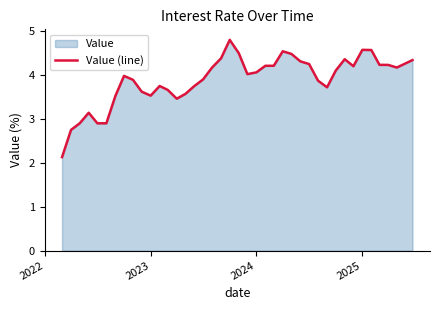

What is the minimum value shown in the chart?

2.1